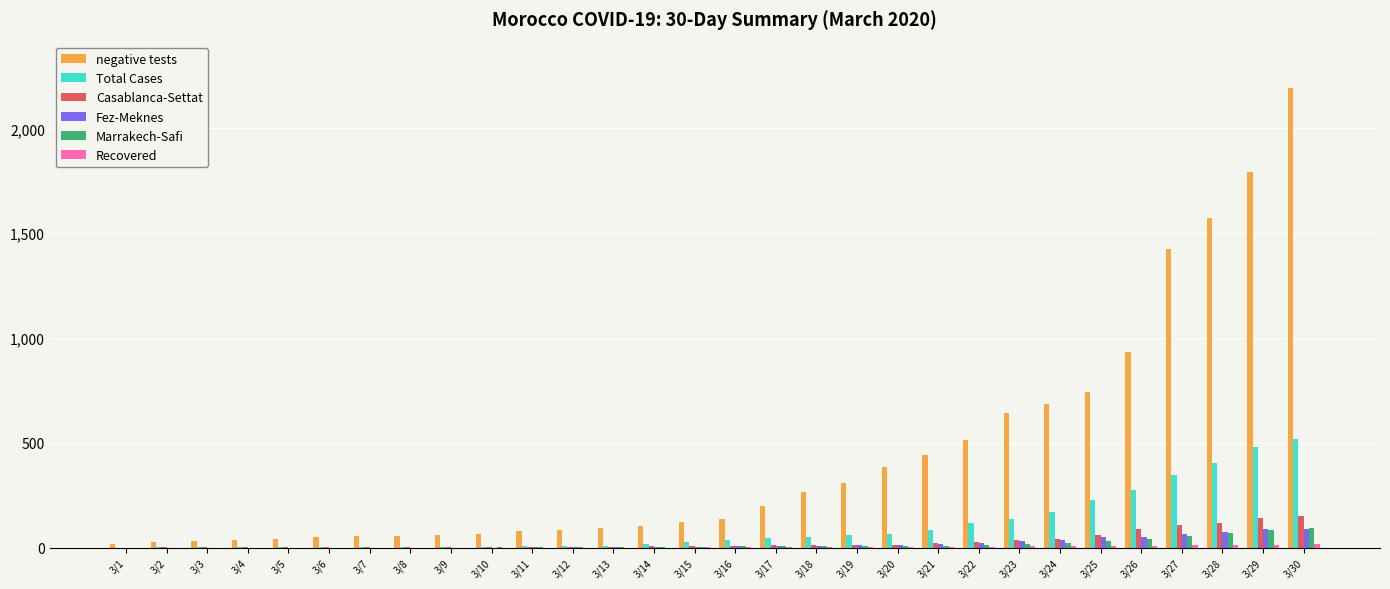

What is the greatest value displayed?

2195